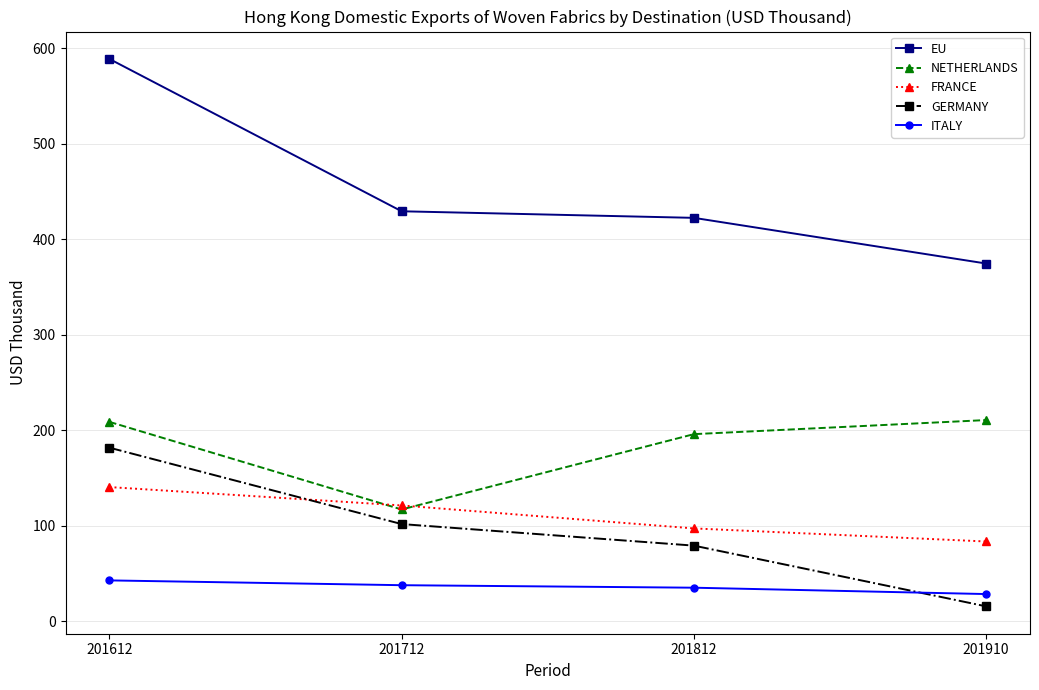

True or false: ITALY and FRANCE intersect in this chart.

False